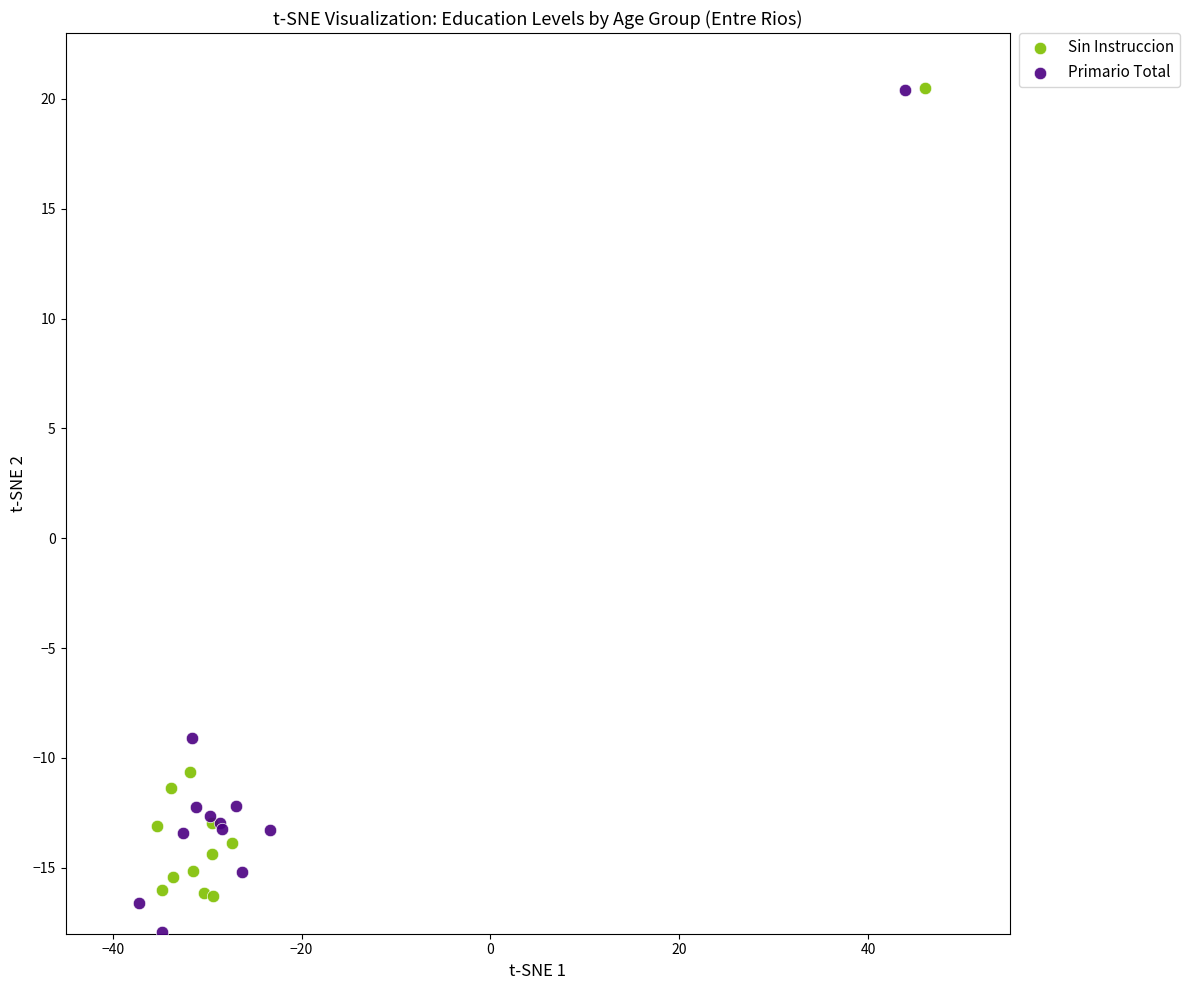

What are all the series names shown in the legend?

Sin Instruccion, Primario Total